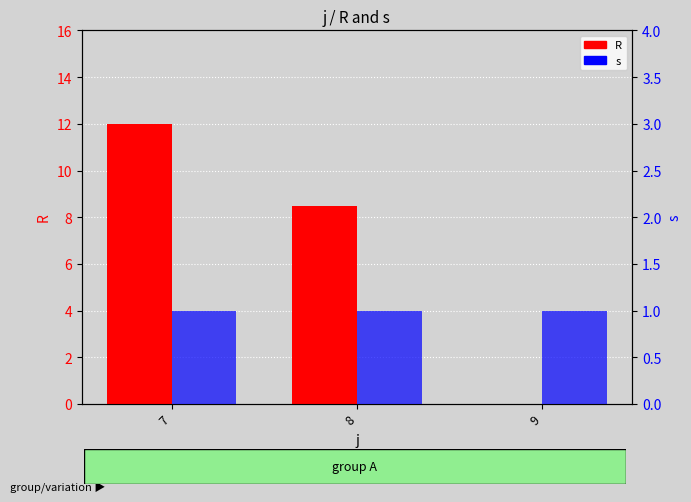

Reading left to right, what are all the values shown in this chart?

R: 12.0	8.5	0.0
s: 1.0	1.0	1.0